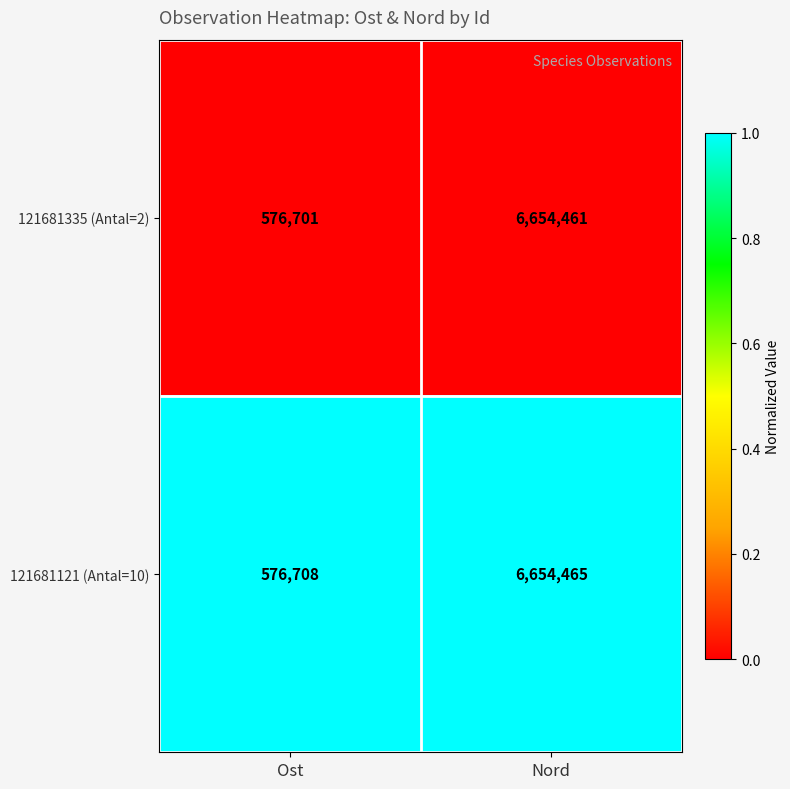

List the series in order of their overall mean, lowest first.

121681335 (Antal=2), 121681121 (Antal=10)